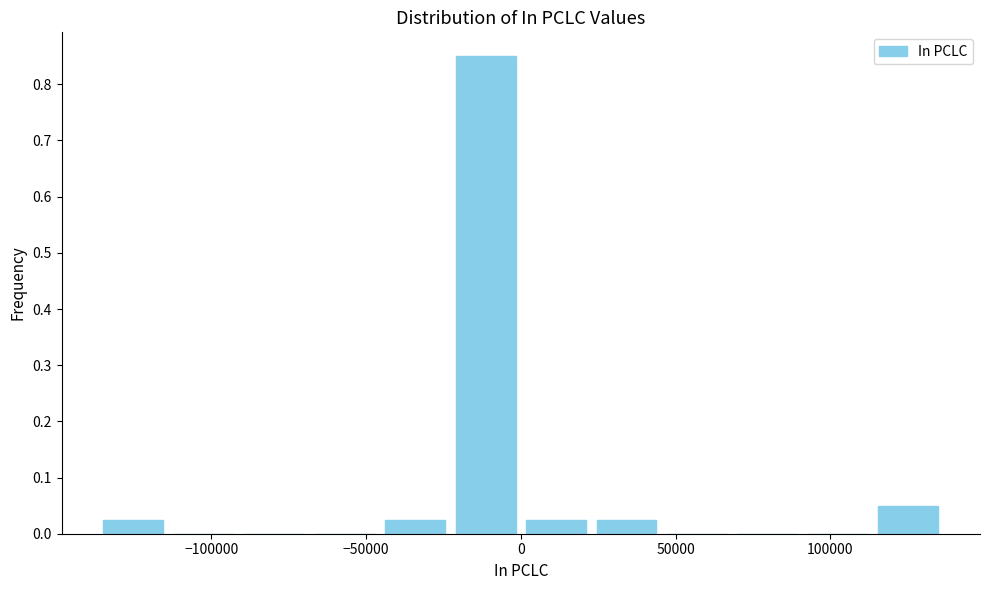

Reading left to right, list every bar in this chart as the range it spans on the x-axis followed by its height. Neither the bar edges nor the heights are printed on the chart, so give them approximately, as read against the axes.

-135000 to -115000: 0.03
-115000 to -90000: 0
-90000 to -70000: 0
-70000 to -45000: 0
-45000 to -25000: 0.03
-25000 to 0: 0.85
0 to 25000: 0.03
25000 to 45000: 0.03
45000 to 70000: 0
70000 to 90000: 0
90000 to 115000: 0
115000 to 135000: 0.05